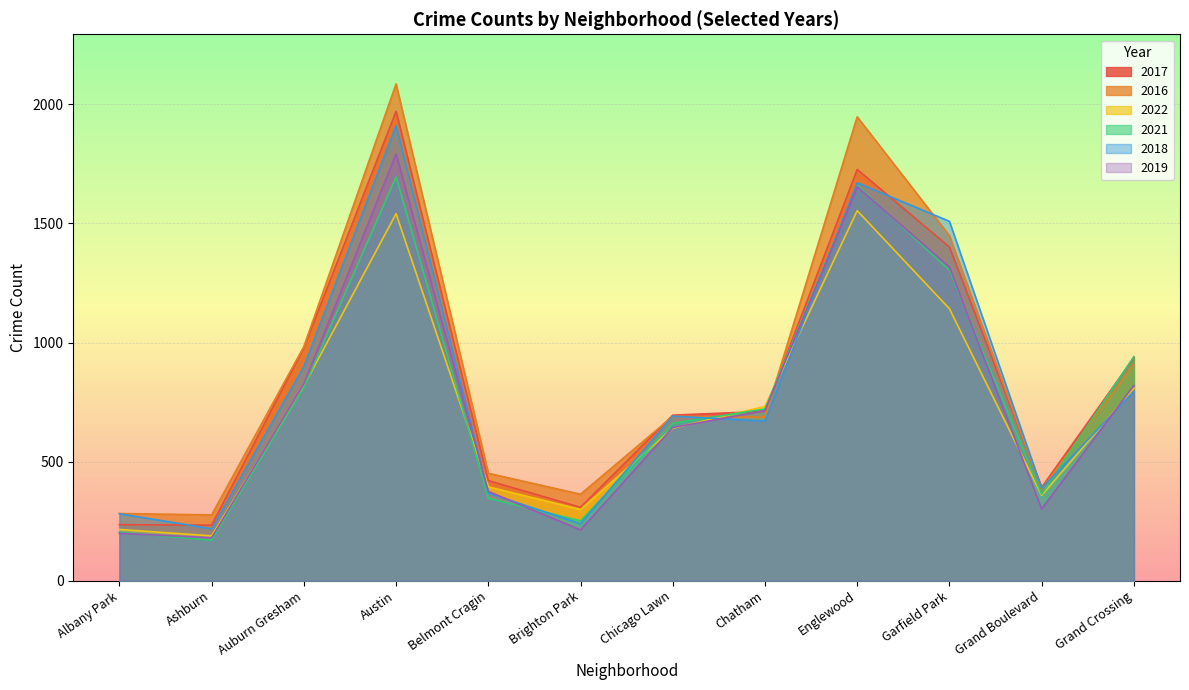

Reading left to right, extract all data points from this chart.

2017: 235	233	978	1971	420	308	695	711	1727	1401	392	936
2016: 282	276	983	2086	451	363	690	687	1948	1449	384	908
2022: 215	188	818	1541	394	299	640	732	1554	1142	358	808
2021: 203	170	811	1696	346	251	661	721	1660	1304	363	941
2018: 281	218	898	1911	368	239	691	670	1671	1509	388	795
2019: 199	180	826	1792	375	213	643	714	1654	1317	301	820